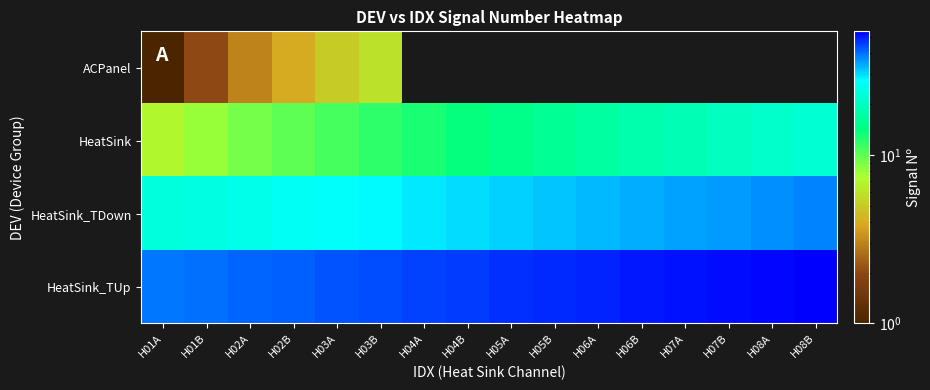

Which series has the largest total across all categories?

HeatSink_TUp